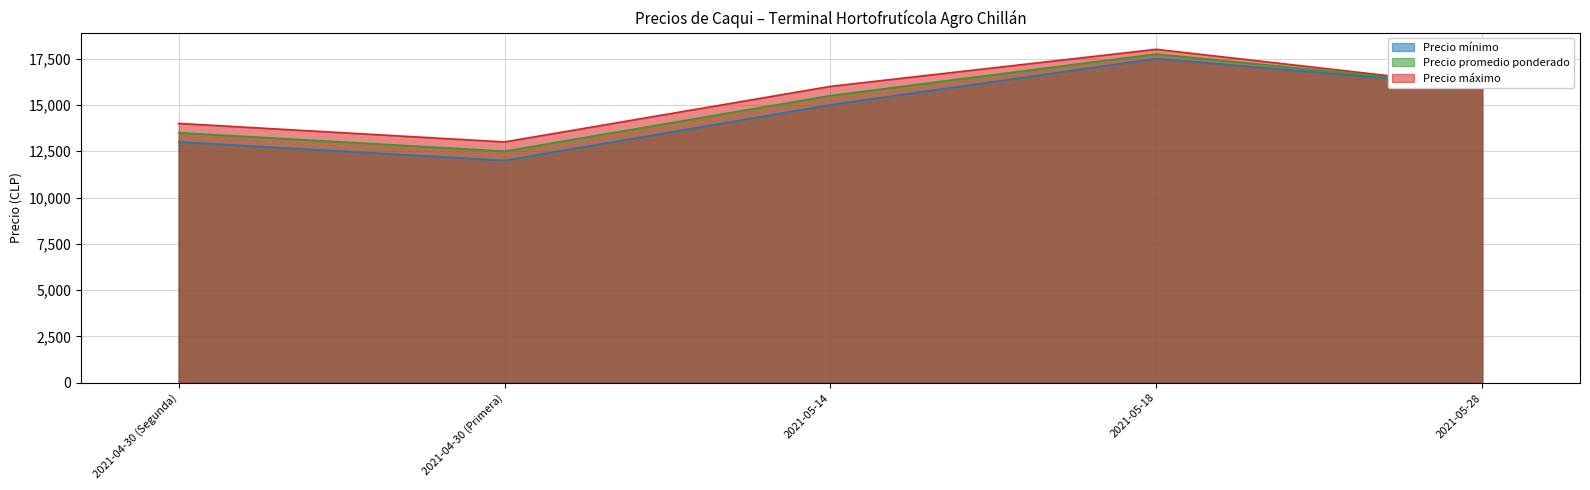

What is the difference between the maximum and minimum values in the Precio promedio ponderado series?

5250